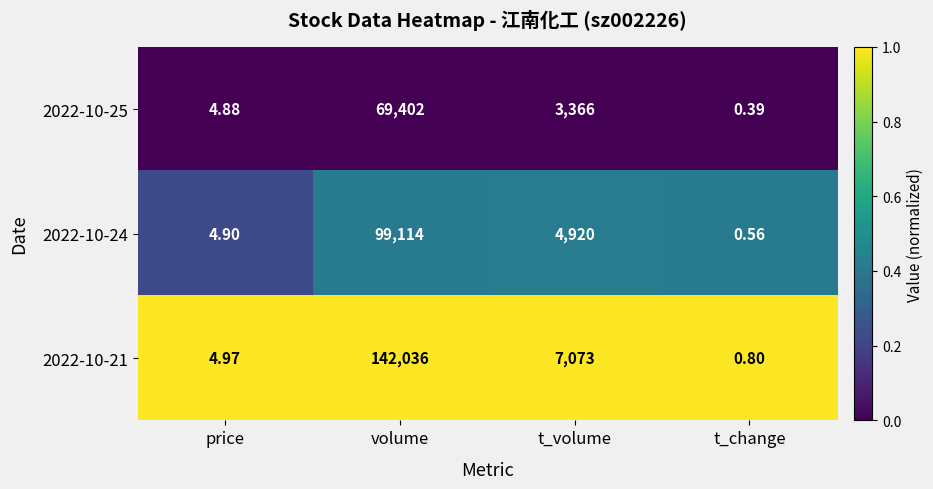

At price, list the series in order from smallest to largest.

2022-10-25, 2022-10-24, 2022-10-21